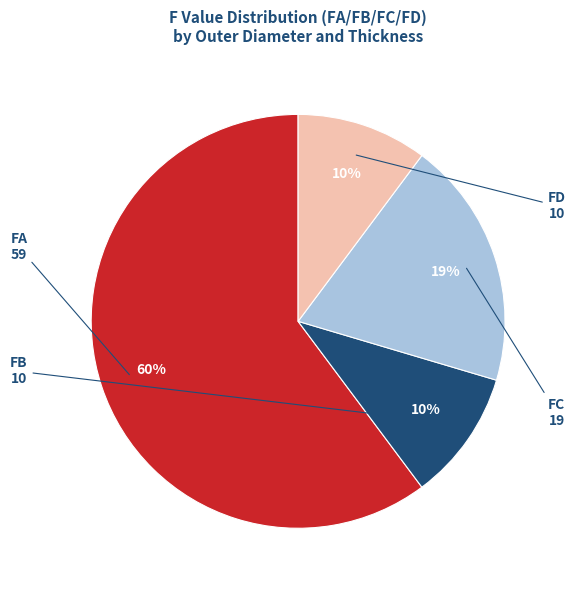

Count the number of slices in the pie.

4